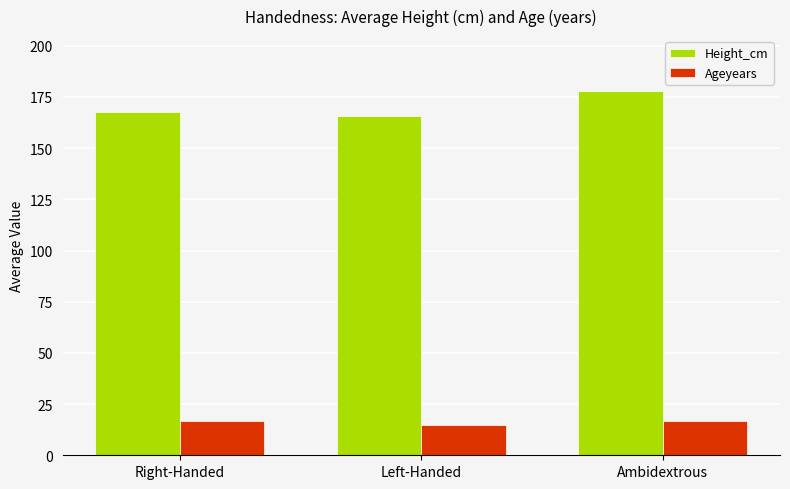

List the series in order of their peak value, highest first.

Height_cm, Ageyears